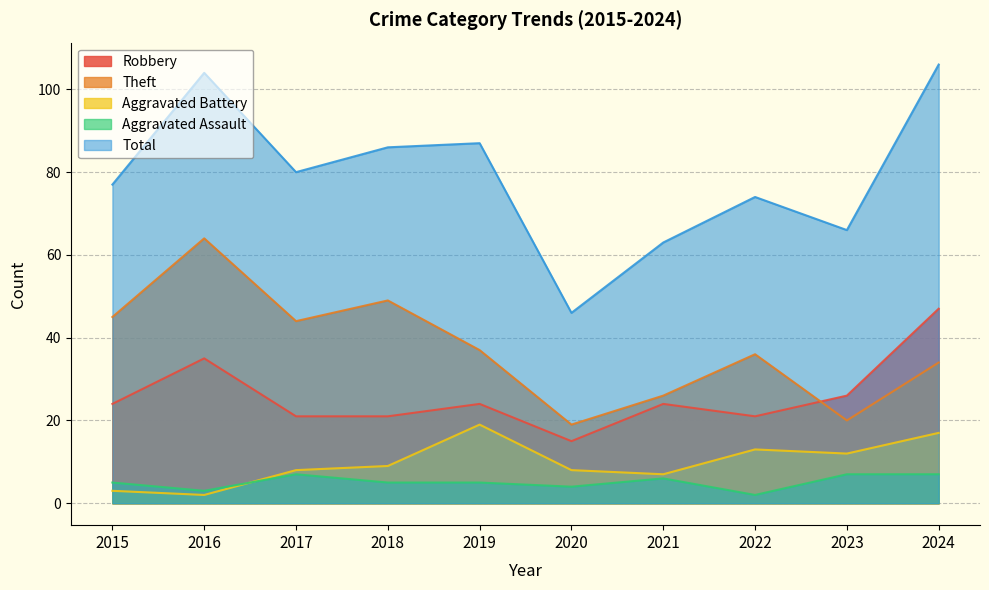

How many interior local peaks does the Aggravated Assault series have?

2